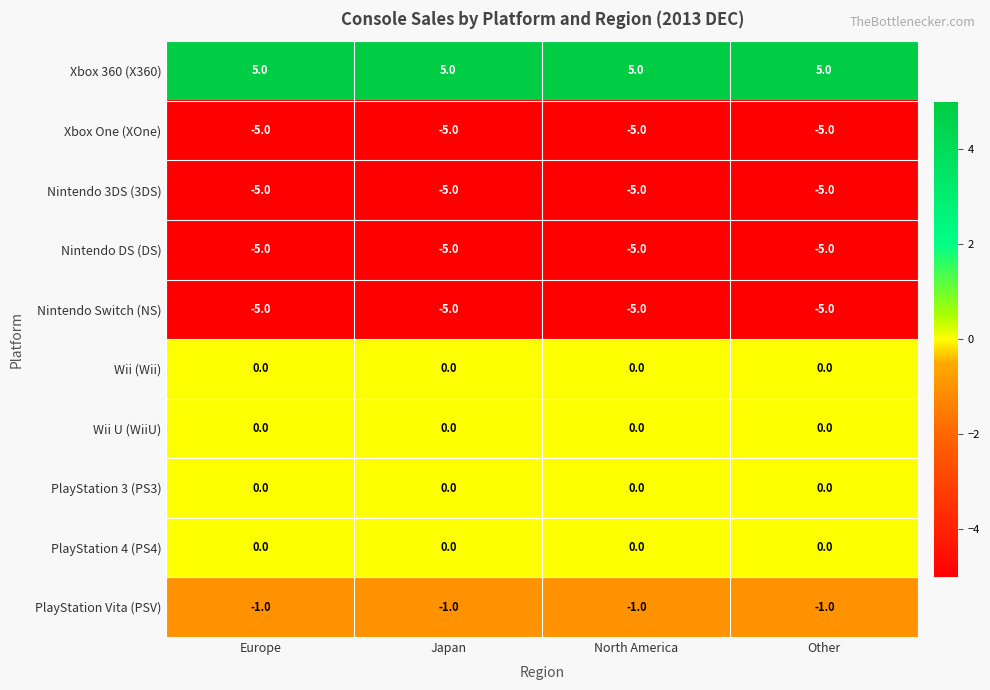

What is the maximum value shown in the chart?

5